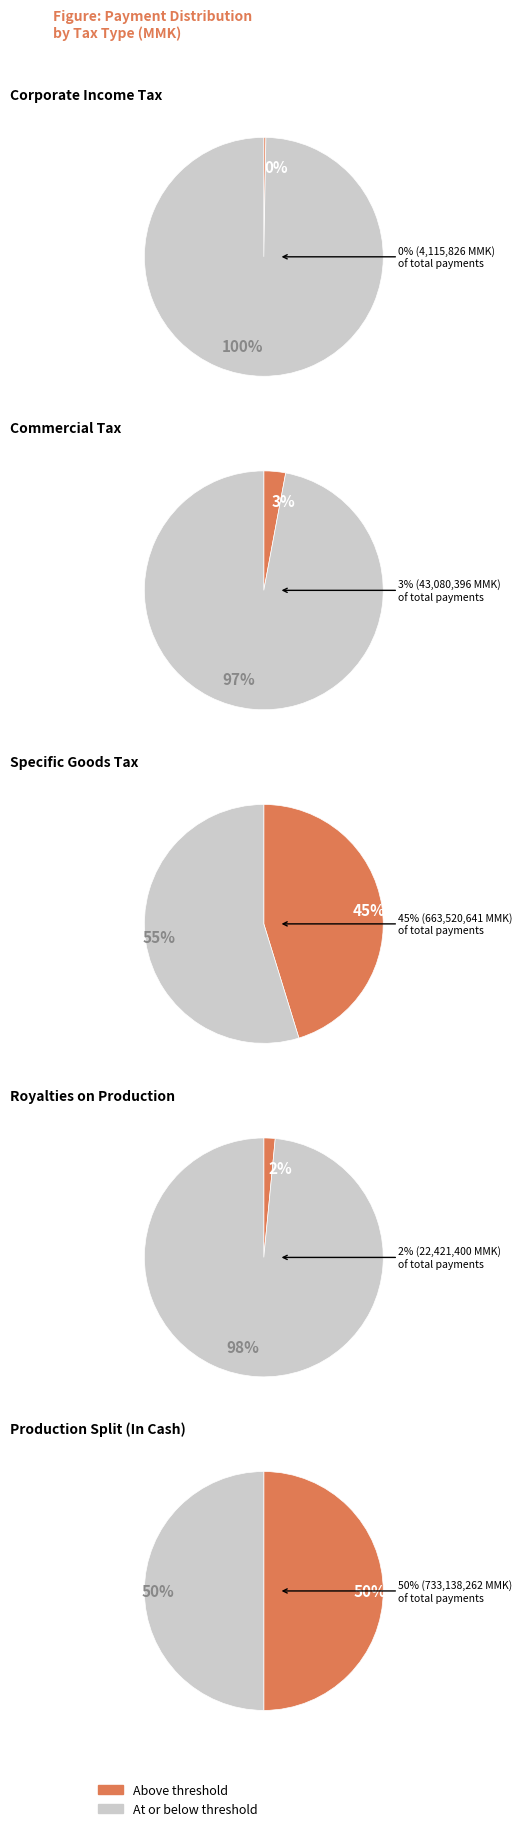

To the nearest percent, what is the difference between the largest and smallest slice percentages?

50%